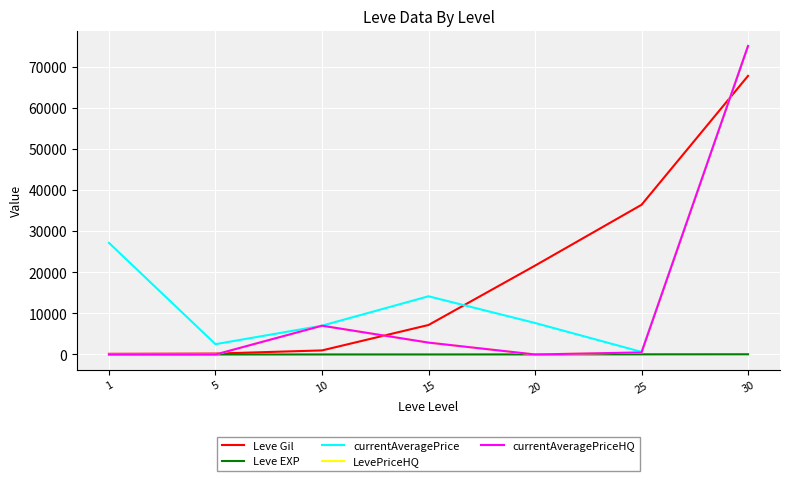

Between which two adjacent categories do Leve Gil and currentAveragePrice first intersect?

15 and 20